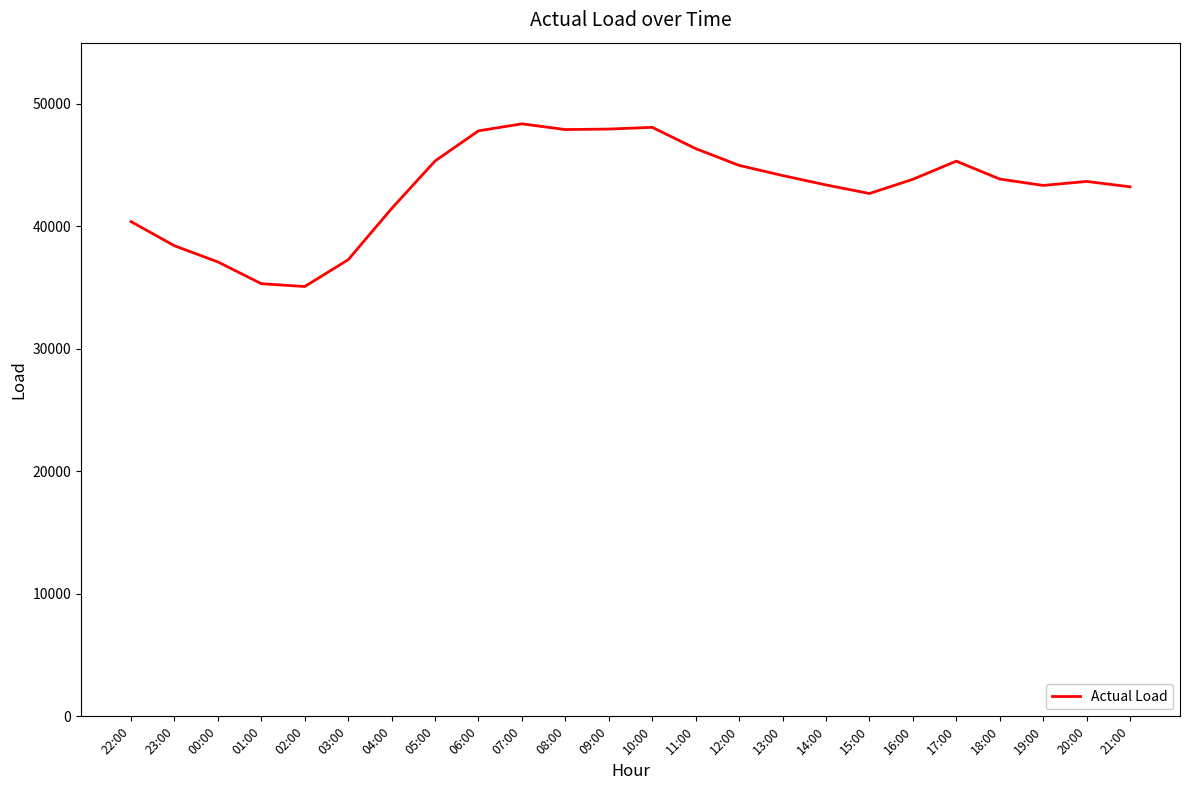

What position from the left is 10:00?

13